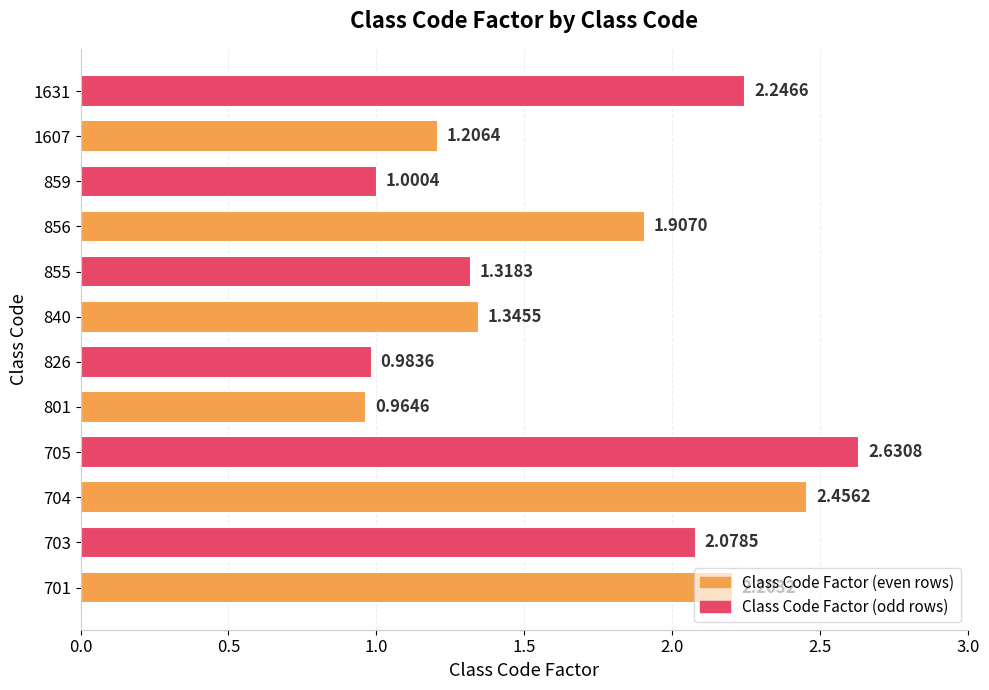

List the labels in order of value, largest first.

705, 704, 1631, 701, 703, 856, 840, 855, 1607, 859, 826, 801